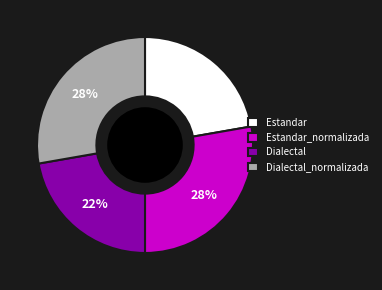

To the nearest percent, what percentage of the pie is Dialectal_normalizada?

28%